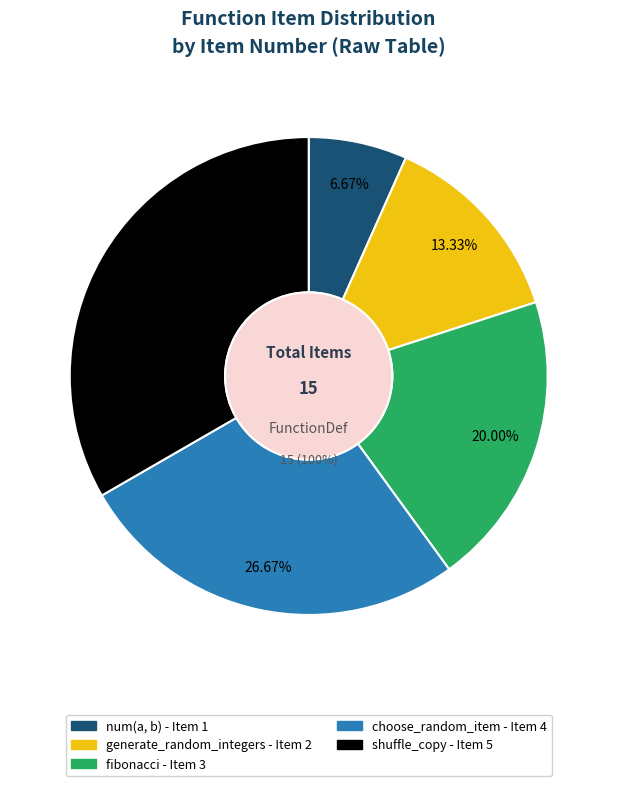

What percentage is NOT represented by choose_random_item?

73.3%